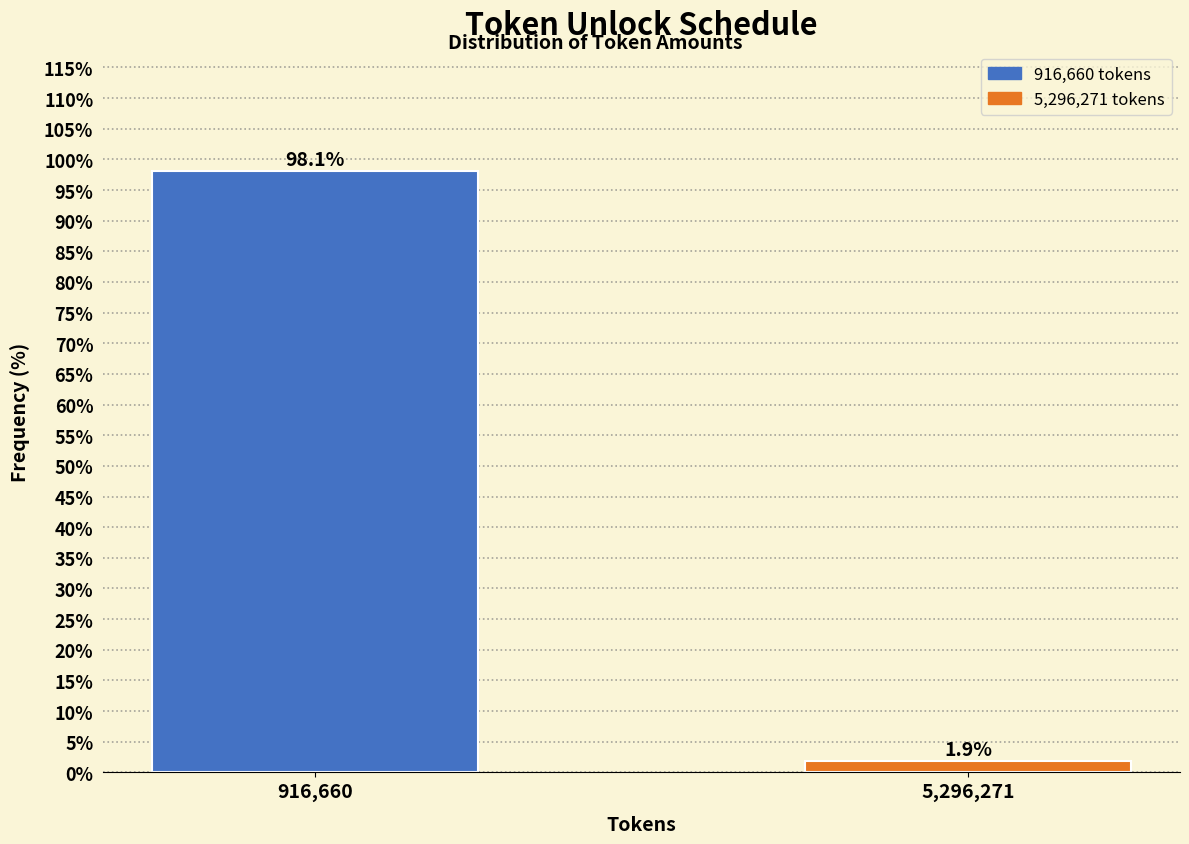

Reading left to right, list all the values displayed in this chart.

98.1	1.9